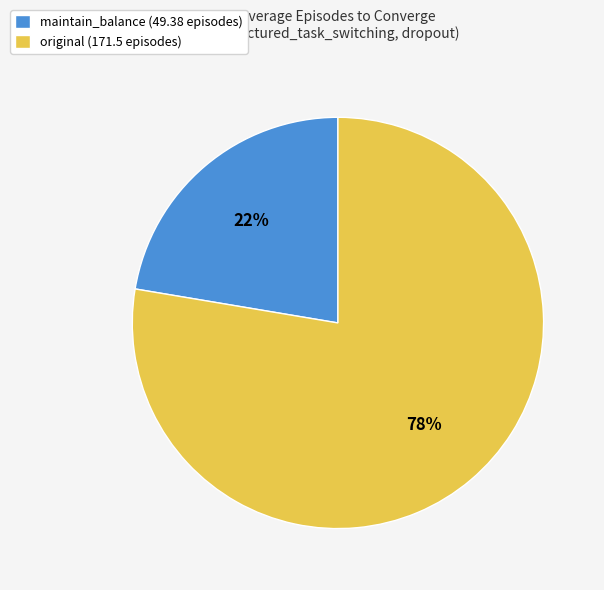

To the nearest percent, what is the average slice percentage?

50%